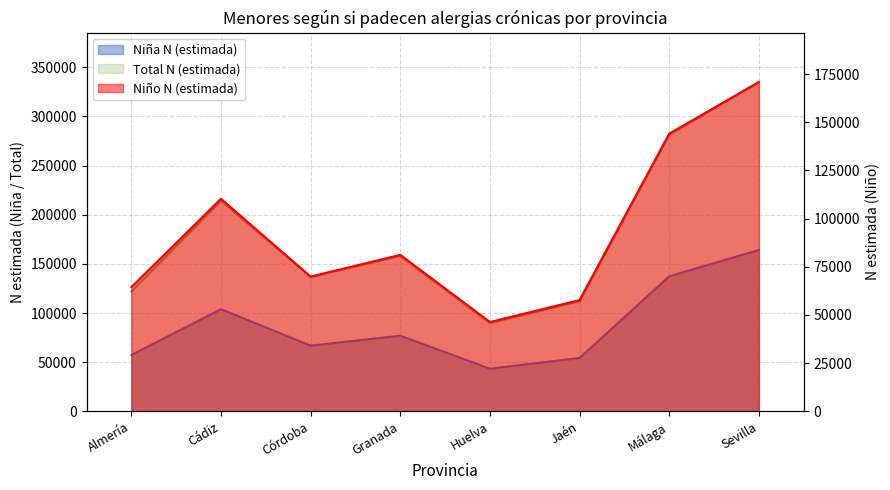

What is the label of the 7th point from the right?

Cádiz